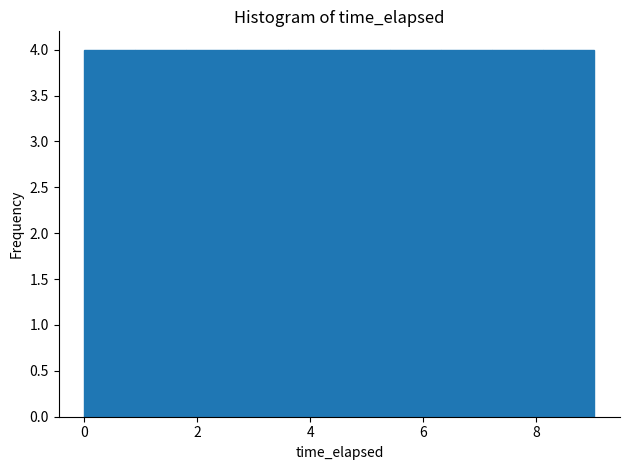

Reading left to right, list every bar in this chart as the range it spans on the x-axis followed by its height. Neither the bar edges nor the heights are printed on the chart, so give them approximately, as read against the axes.

0.0 to 1.0: 4
1.0 to 1.8: 4
1.8 to 2.8: 4
2.8 to 3.6: 4
3.6 to 4.6: 4
4.6 to 5.4: 4
5.4 to 6.4: 4
6.4 to 7.2: 4
7.2 to 8.2: 4
8.2 to 9.0: 4